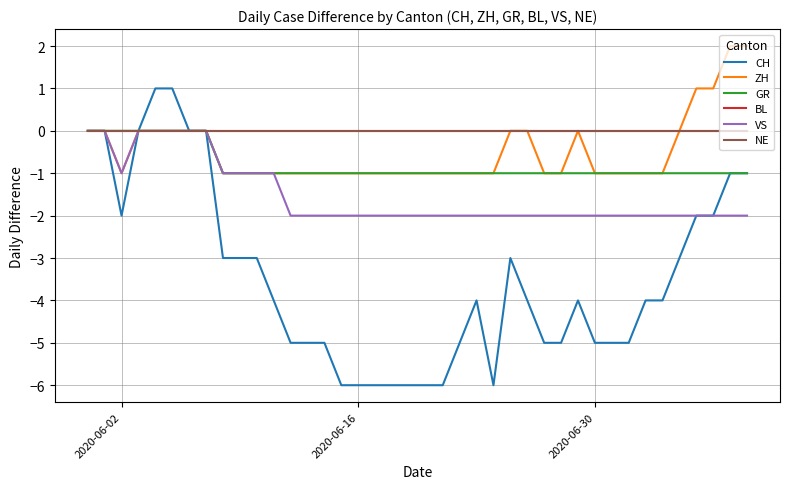

What is the difference between the maximum and minimum values in the GR series?

1